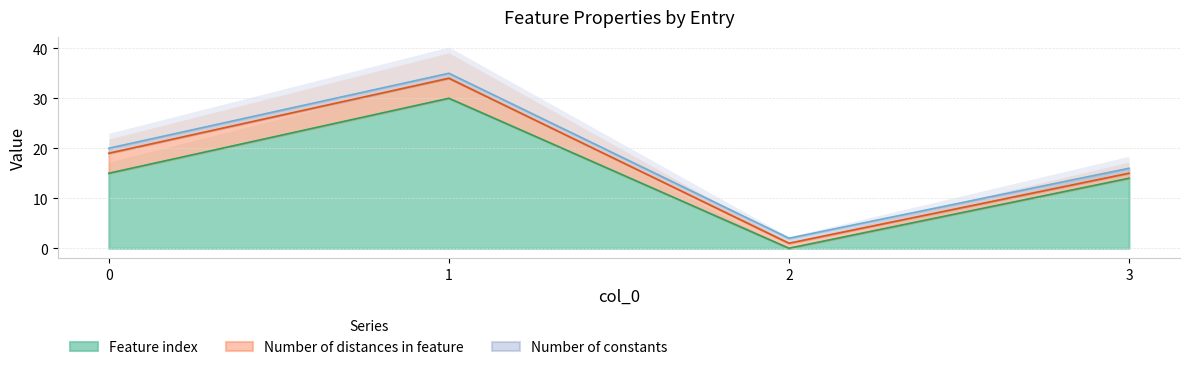

How many lines are shown in the chart?

3